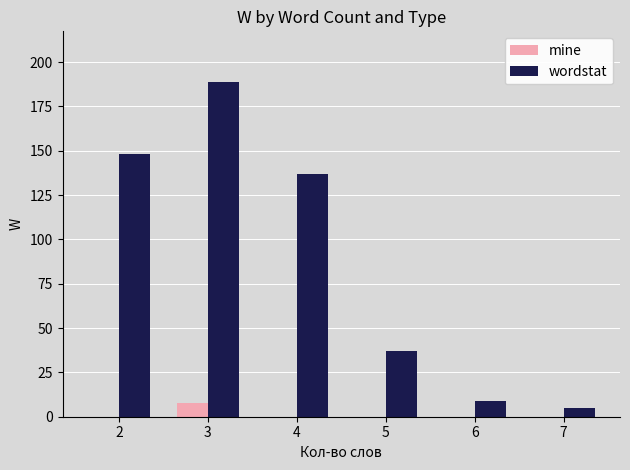

Reading left to right, transcribe all the data shown in this chart.

mine: 0	8	0	0	0	0
wordstat: 148	189	137	37	9	5